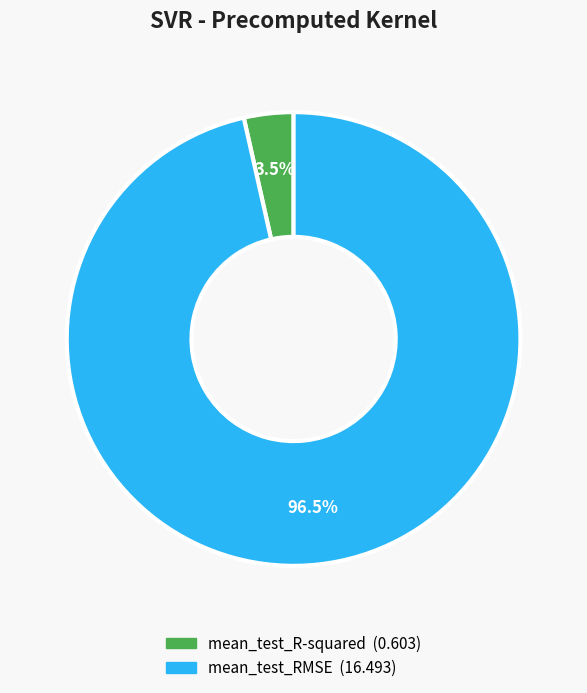

Rank the categories by value from highest to lowest.

mean_test_RMSE, mean_test_R-squared